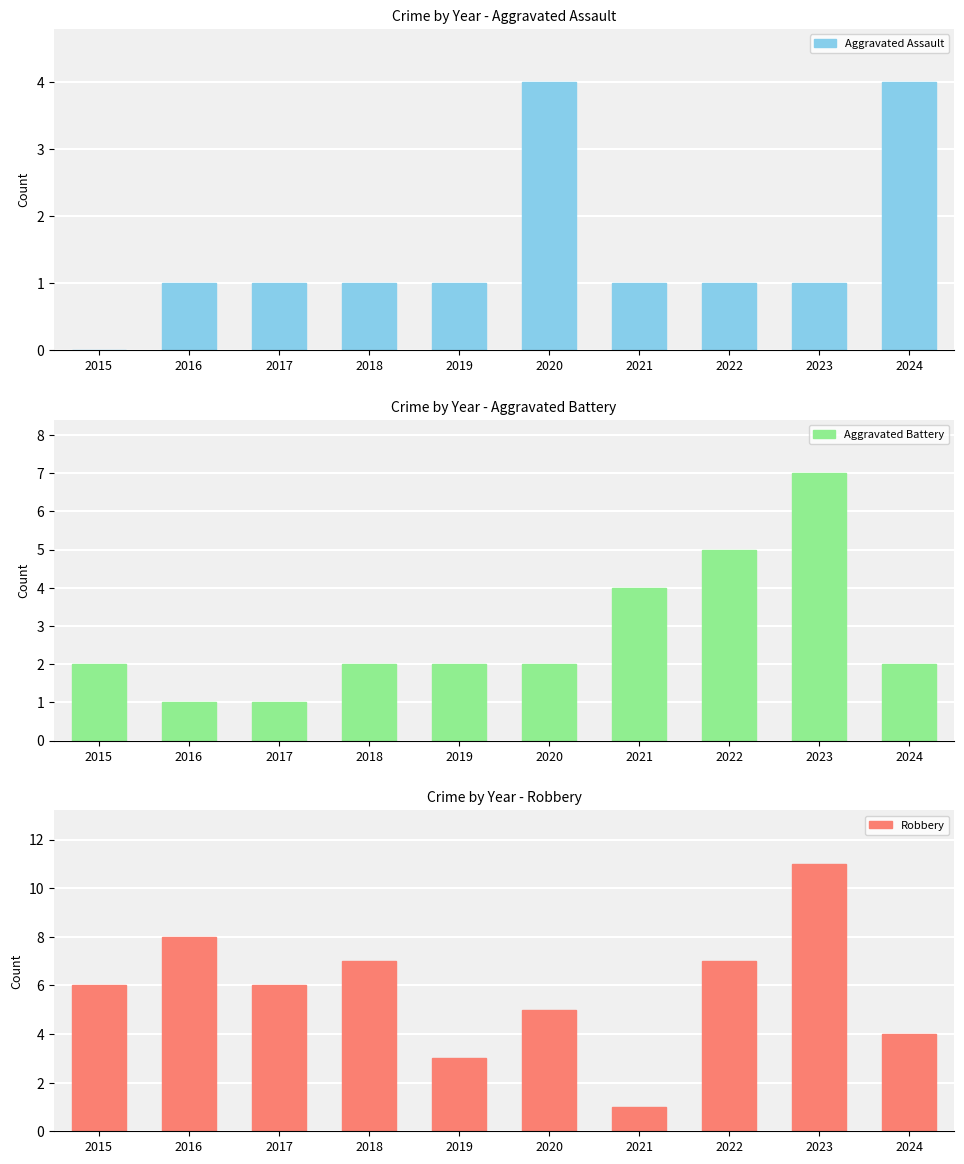

How many bars are there in total?

30